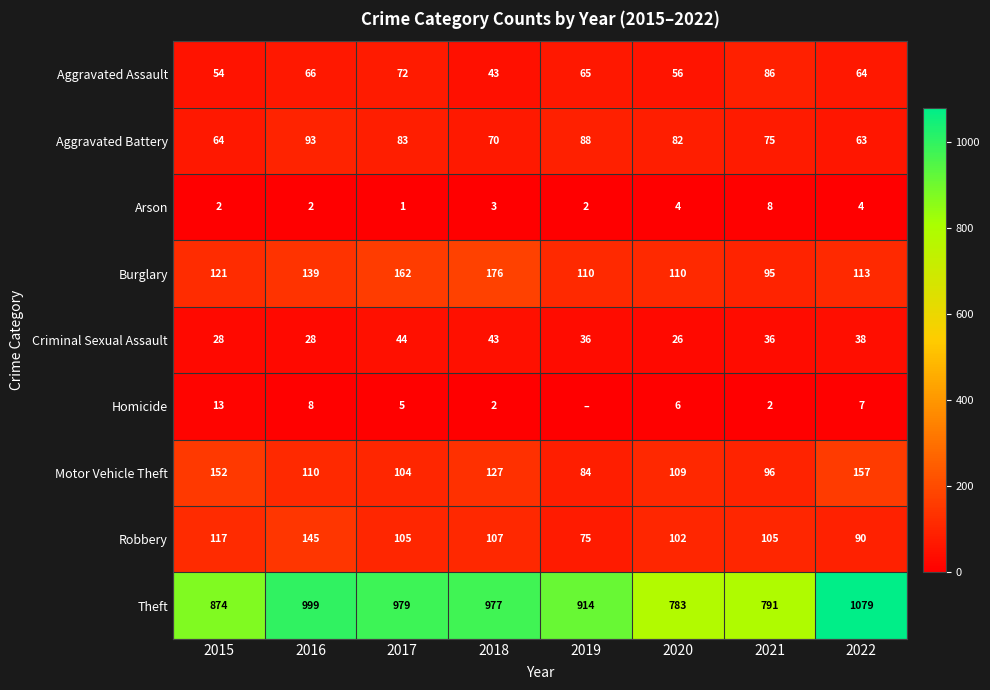

Read the Motor Vehicle Theft value at 2018, to the nearest 10.

130